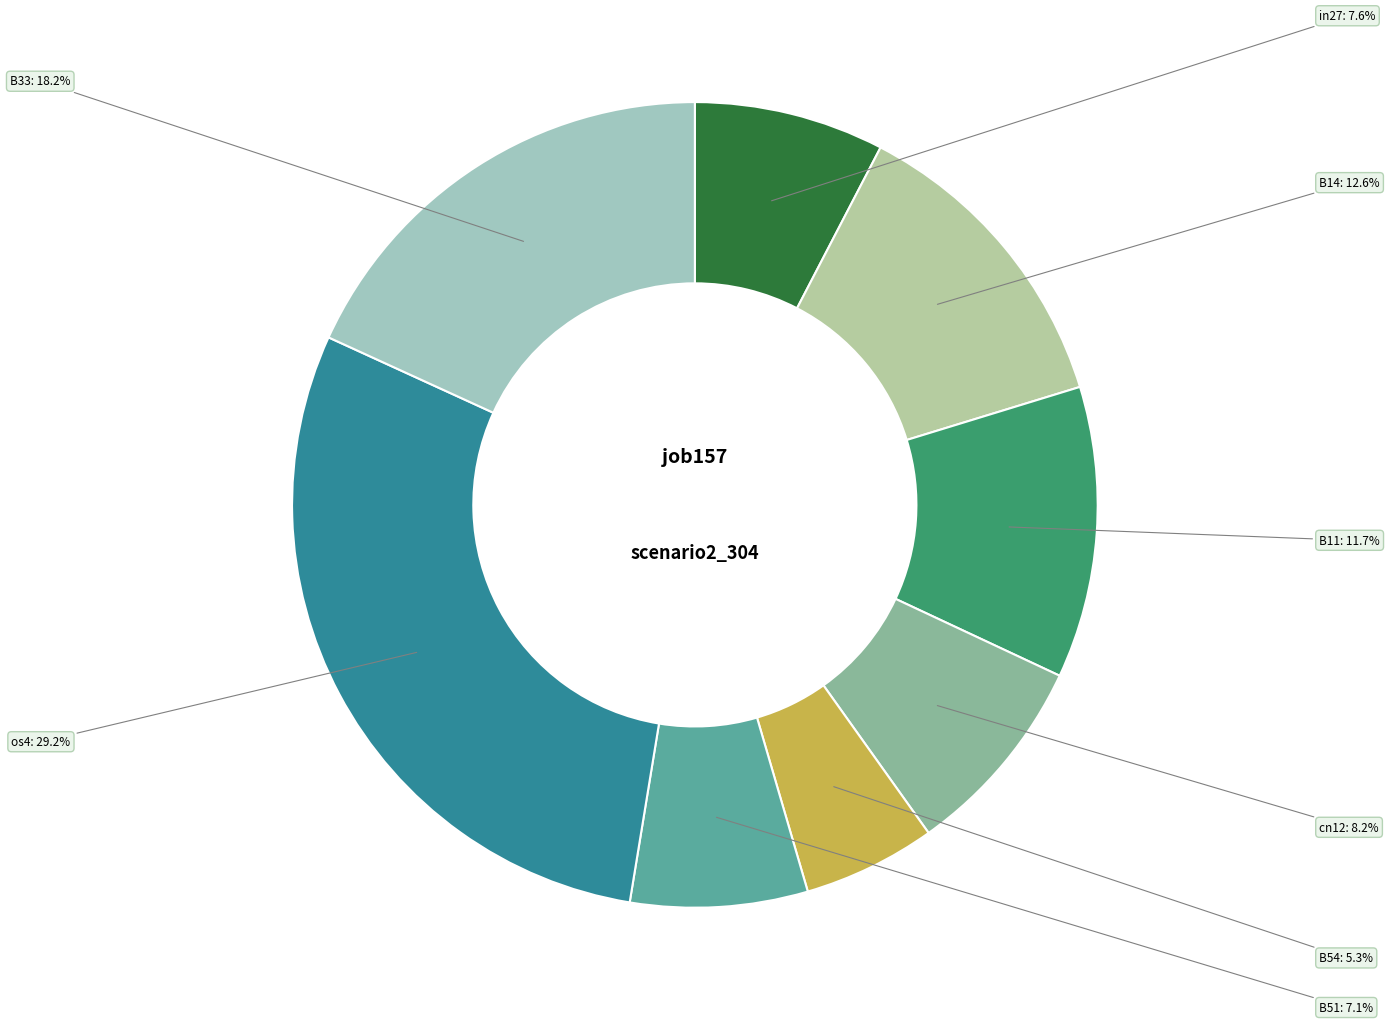

To the nearest percent, what percentage of the pie is os4?

29%